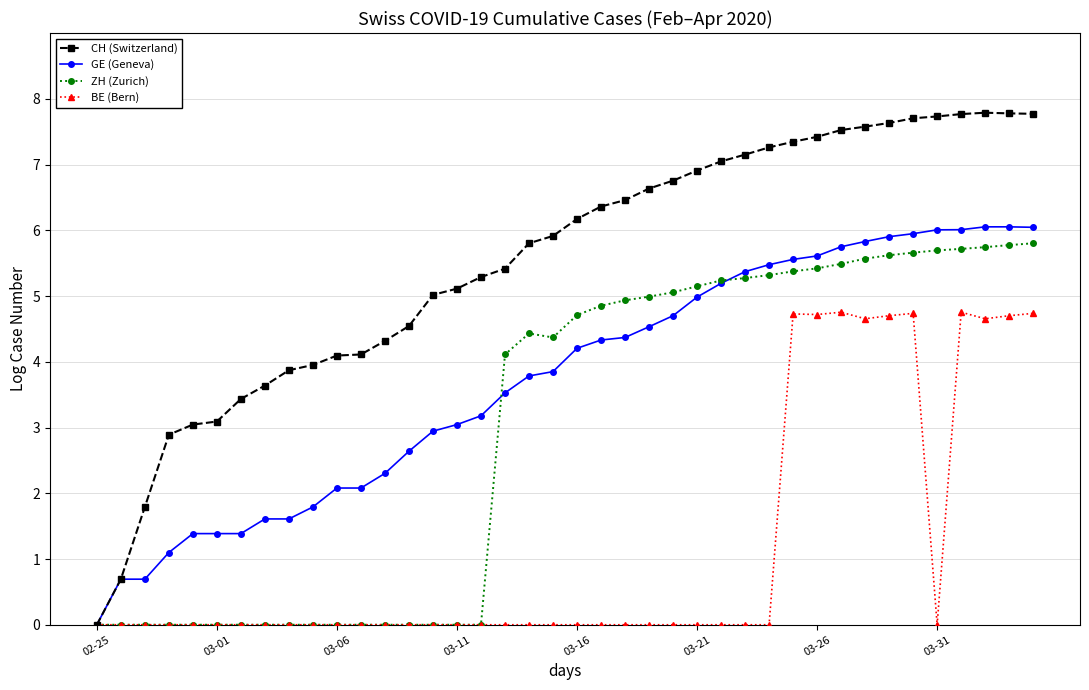

True or false: CH (Switzerland) has more than 0 points higher than both neighbors.

True